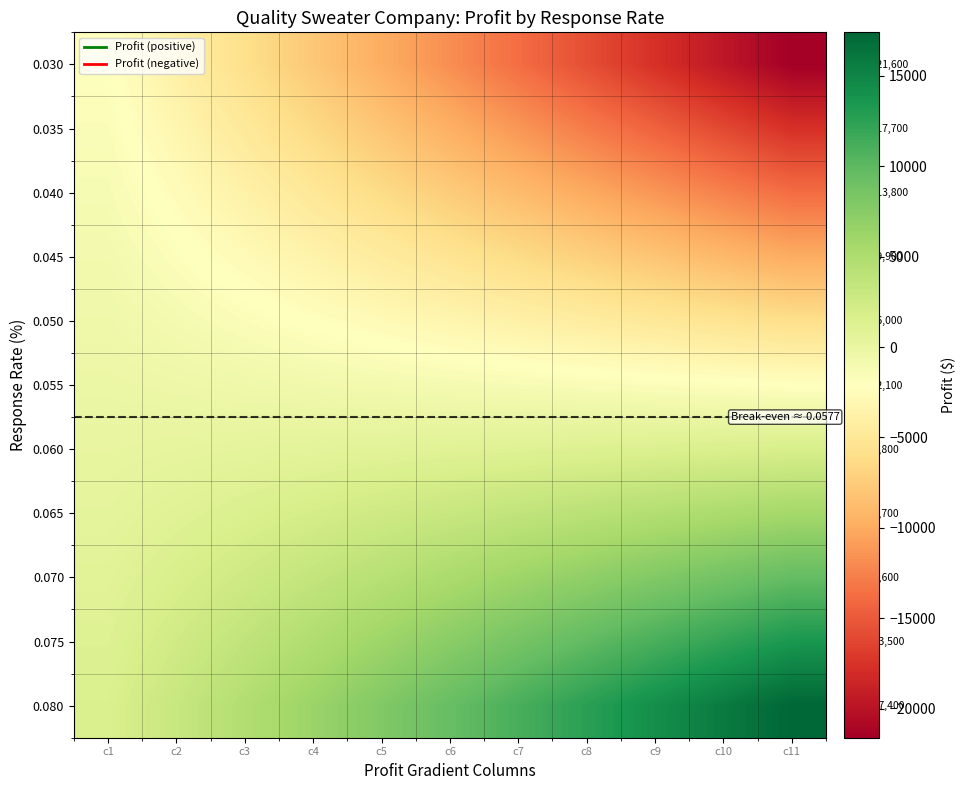

What is the difference between the maximum and minimum values in the 0.030 series?

19636.4